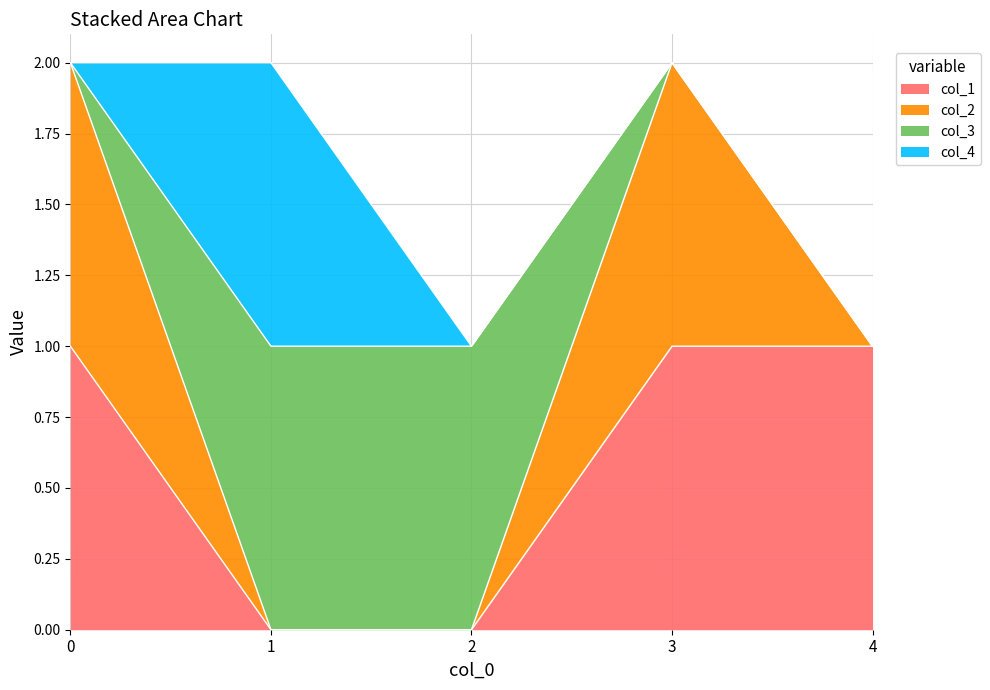

What are all the series names shown in the legend?

col_1, col_2, col_3, col_4